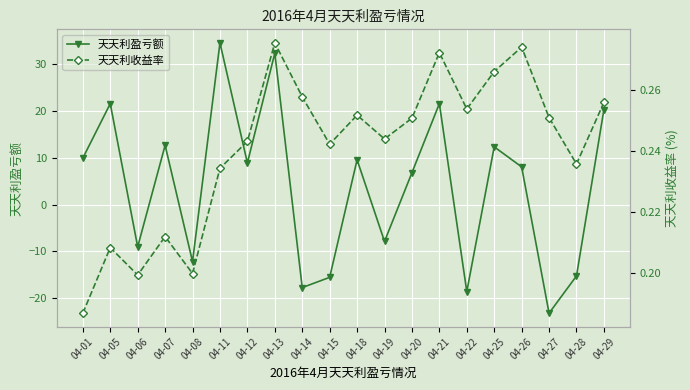

Reading left to right, list all the values displayed in this chart.

天天利盈亏额: 9.9	21.6	-9.0	12.7	-12.2	34.5	8.9	32.3	-17.7	-15.5	9.6	-7.9	6.8	21.6	-18.6	12.3	8.1	-23.2	-15.2	20.3
天天利收益率: 0.2	0.2	0.2	0.2	0.2	0.2	0.2	0.3	0.3	0.2	0.3	0.2	0.3	0.3	0.3	0.3	0.3	0.3	0.2	0.3